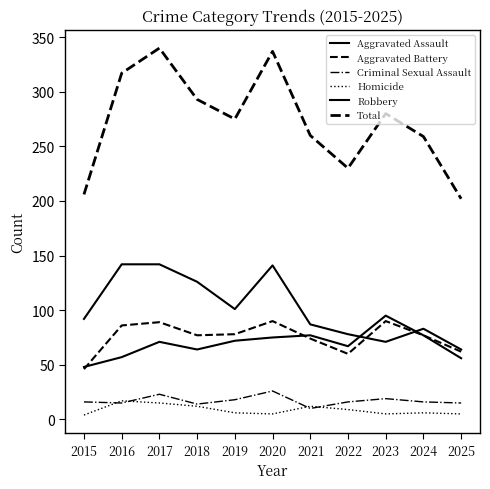

True or false: Total has a value of 480 at 2016.

False